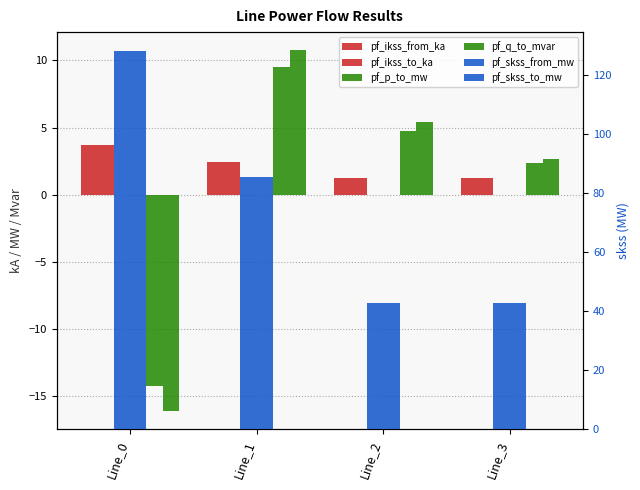

Which series has the widest spread of values?

pf_skss_from_mw